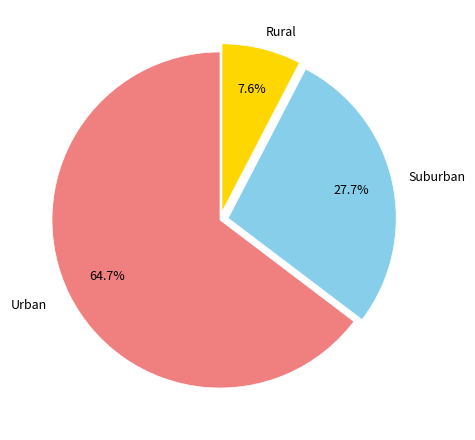

Does any single category account for the majority?

Yes